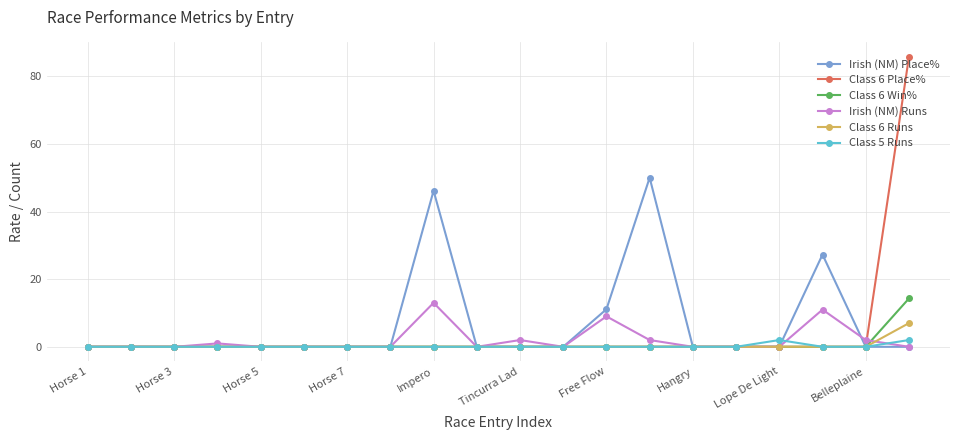

Which series has the largest range (max minus min)?

Class 6 Place%